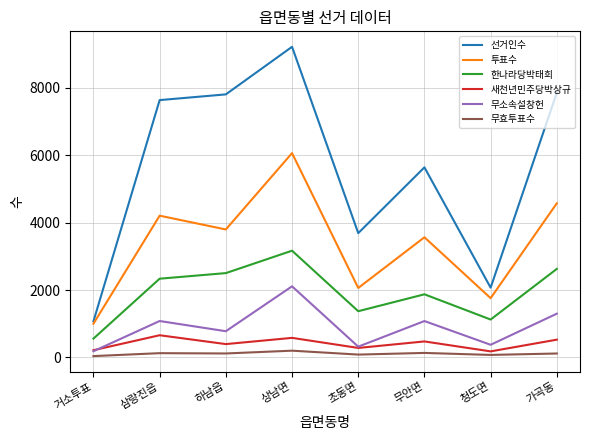

What is the difference between the 무효투표수 values at 상남면 and 삼랑진읍?

74